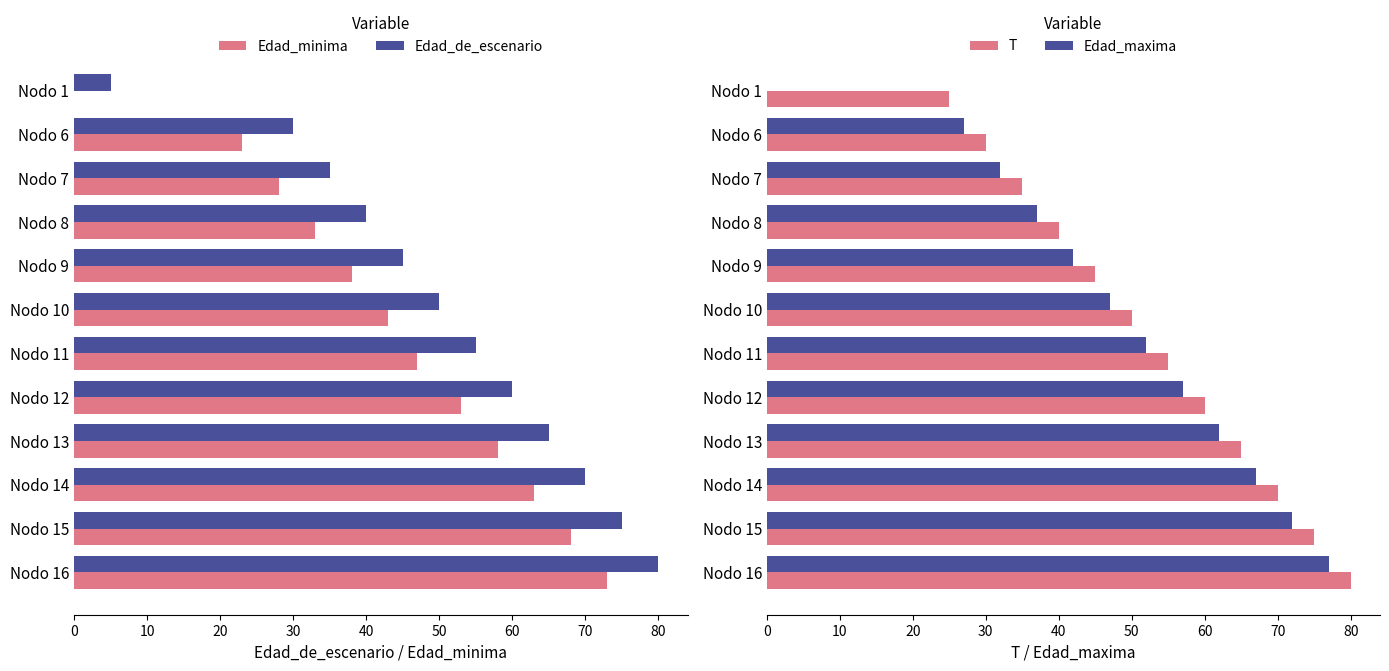

At how many categories does at least one series exceed 53?

6